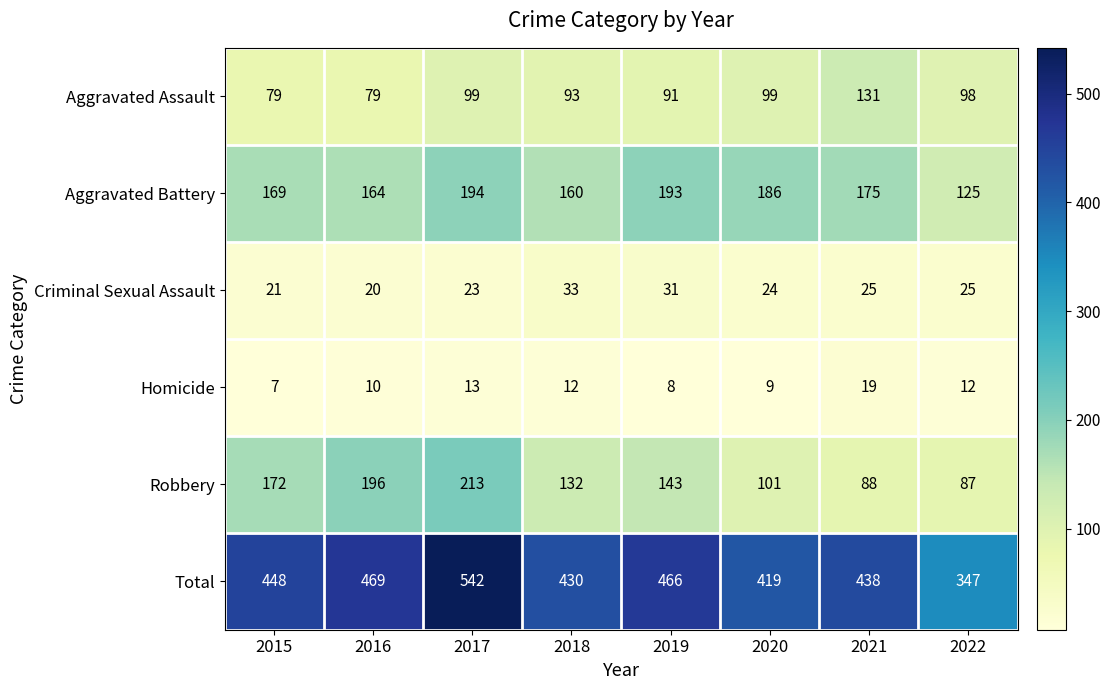

How many data points in Total are less than 448?

4